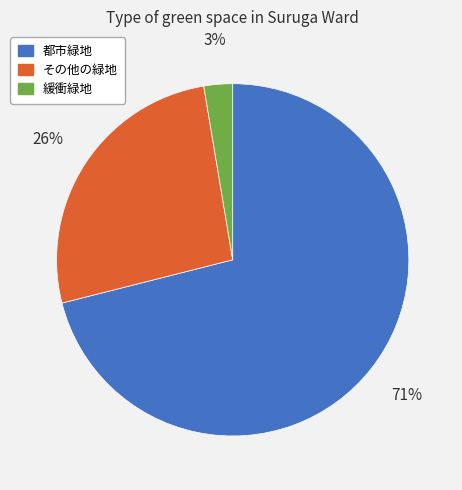

The その他の緑地 slice represents 35% of the pie. True or false?

False